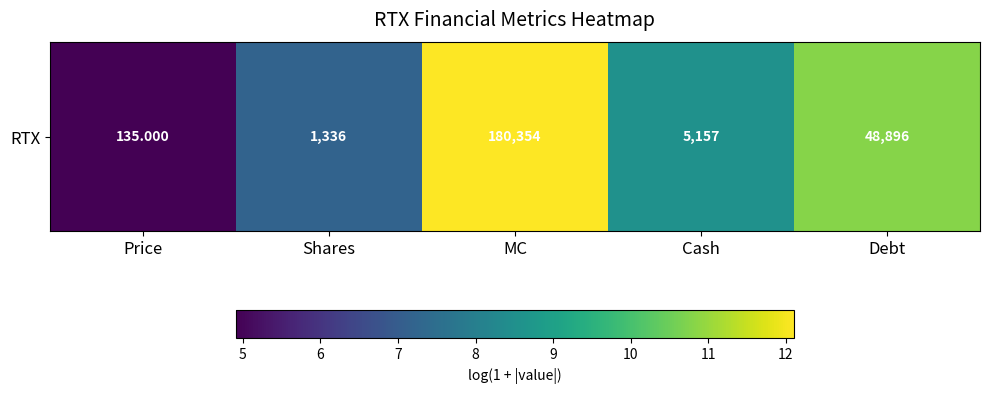

What is the change in value from Price to Debt?

+5.9